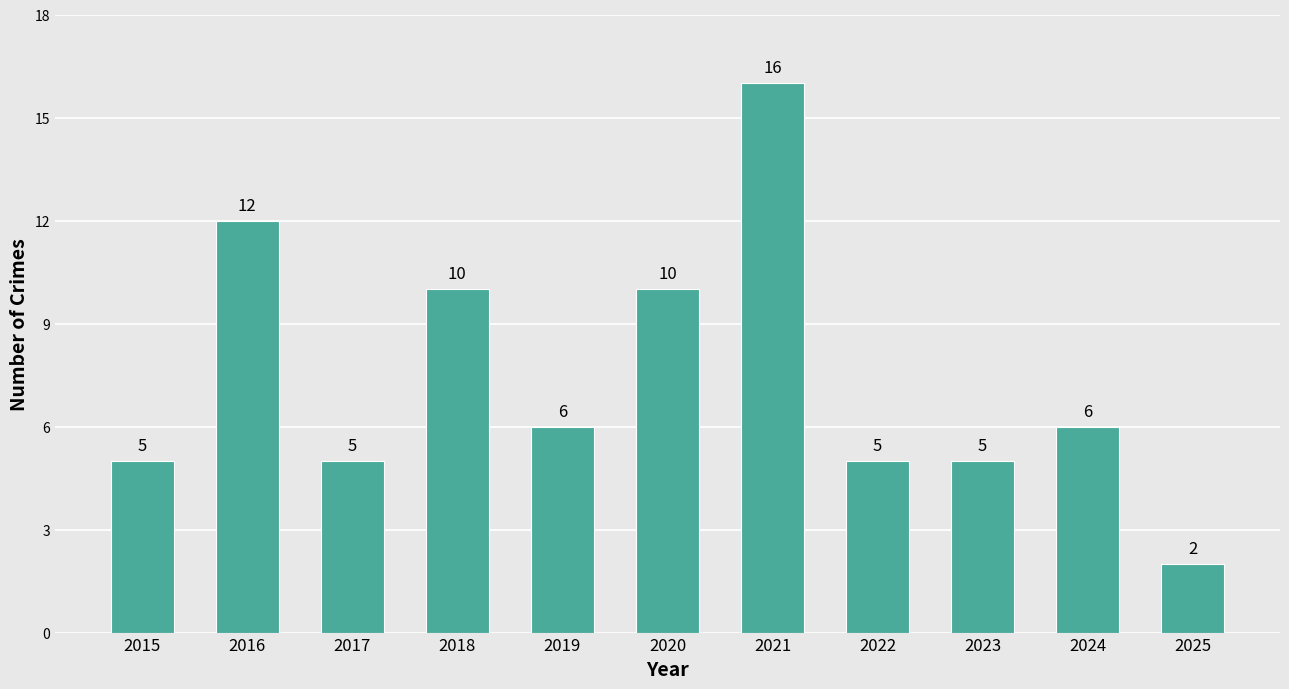

What is the difference between the values at 2018 and 2015?

5